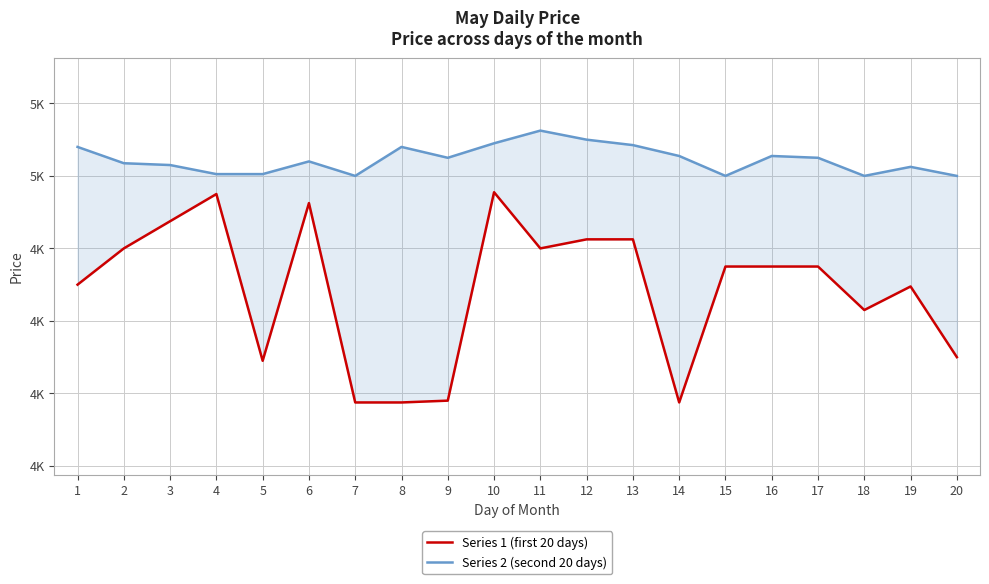

True or false: Series 2 (second 20 days) has more than 1 interior local peaks.

True